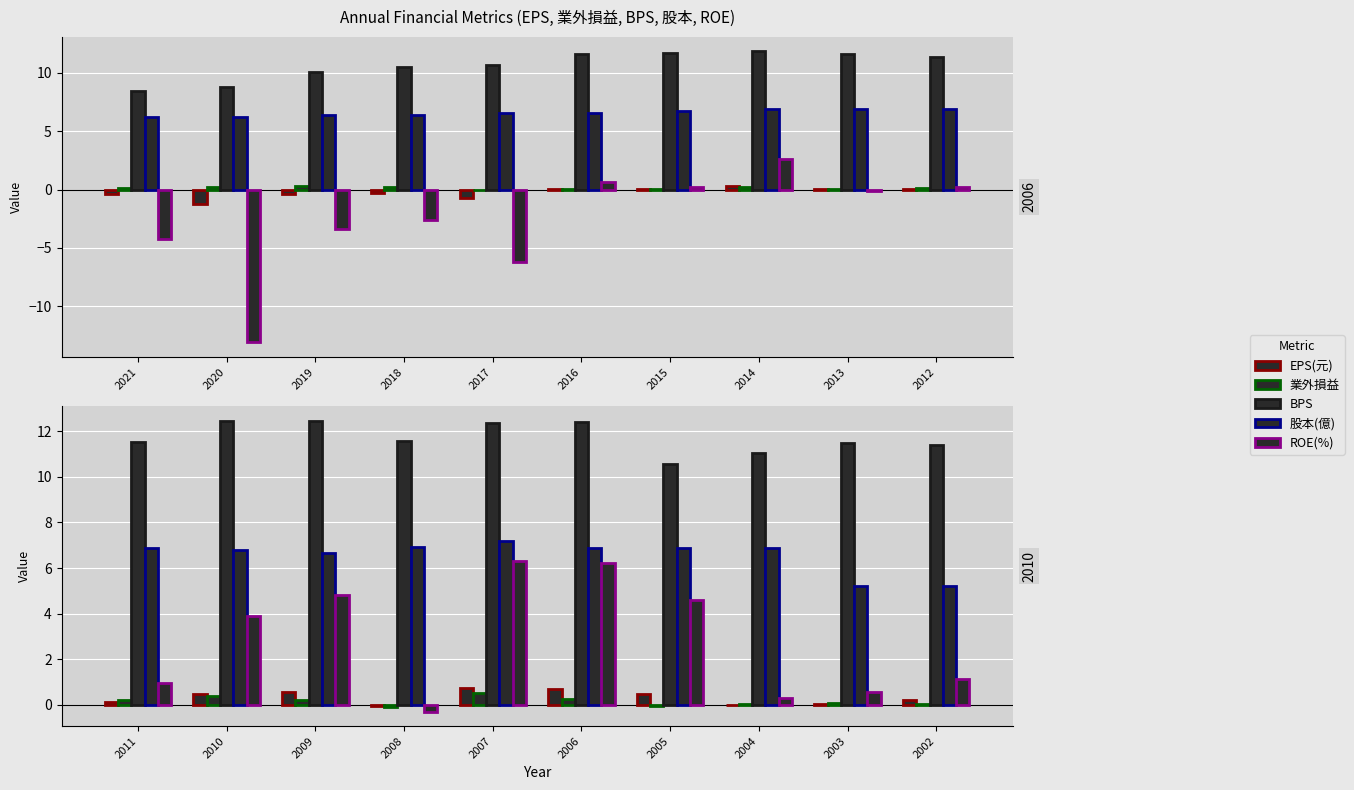

What are all the series names shown in the legend?

EPS(元), 業外損益, BPS, 股本(億), ROE(%)